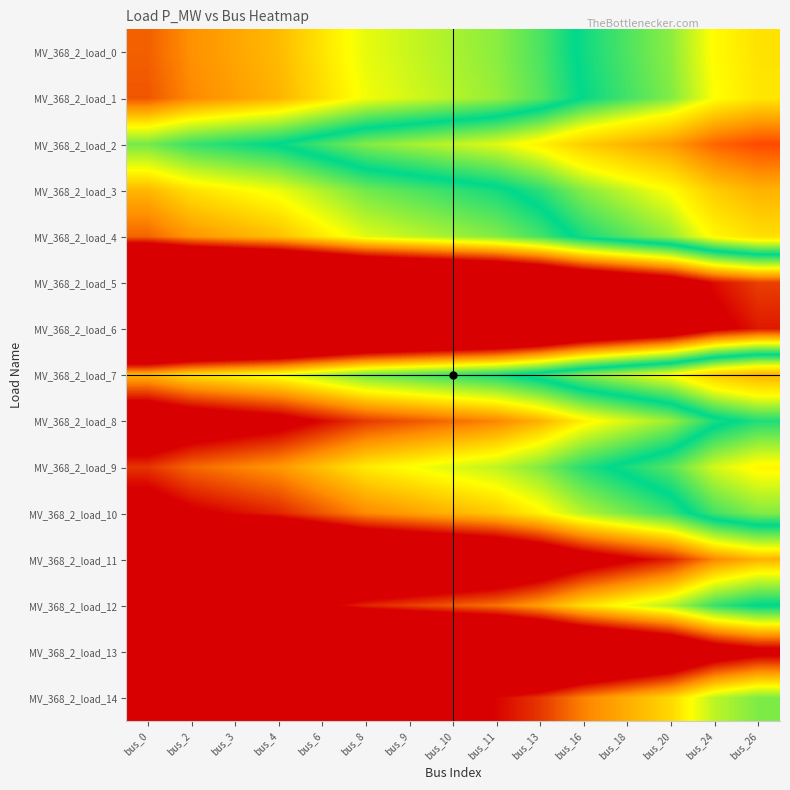

At which category is the sum across all series the highest?

bus_0